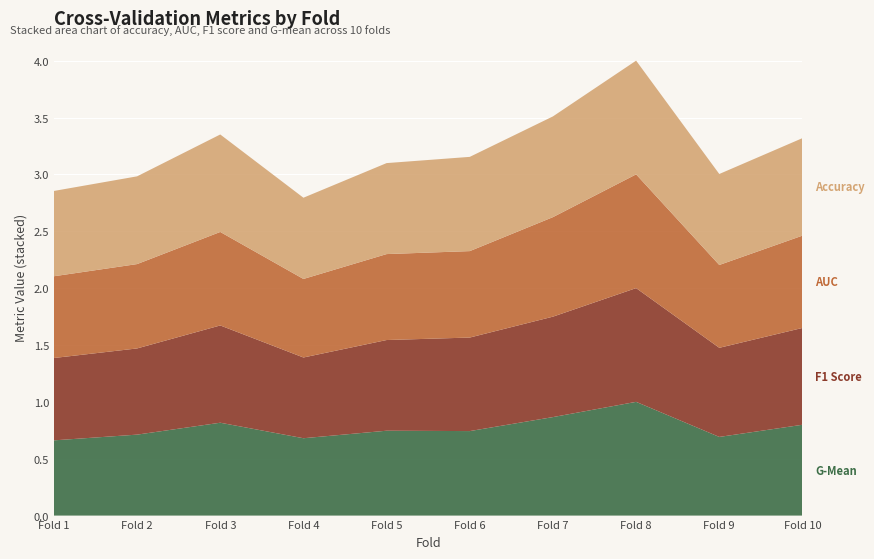

Reading right to left, transcribe all the data shown in this chart.

accuracy: 10=0.9	9=0.8	8=1.0	7=0.9	6=0.8	5=0.8	4=0.7	3=0.9	2=0.8	1=0.8
auc: 10=0.8	9=0.7	8=1.0	7=0.9	6=0.8	5=0.8	4=0.7	3=0.8	2=0.7	1=0.7
f1_score: 10=0.9	9=0.8	8=1.0	7=0.9	6=0.8	5=0.8	4=0.7	3=0.9	2=0.8	1=0.7
g_mean: 10=0.8	9=0.7	8=1.0	7=0.9	6=0.7	5=0.7	4=0.7	3=0.8	2=0.7	1=0.7